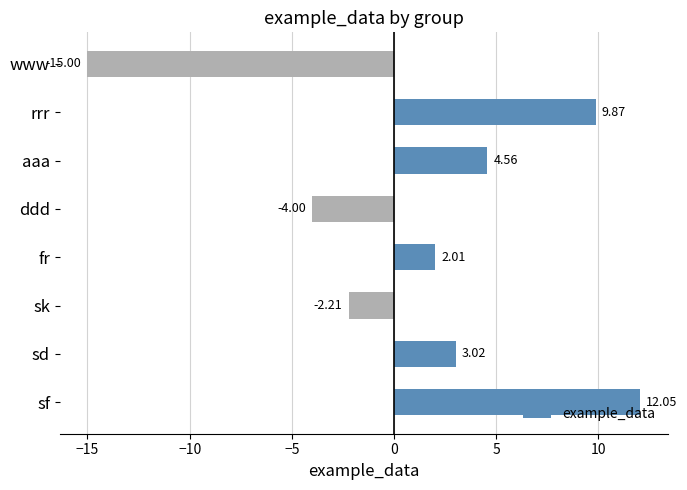

At which category does the chart reach its minimum across all series?

www